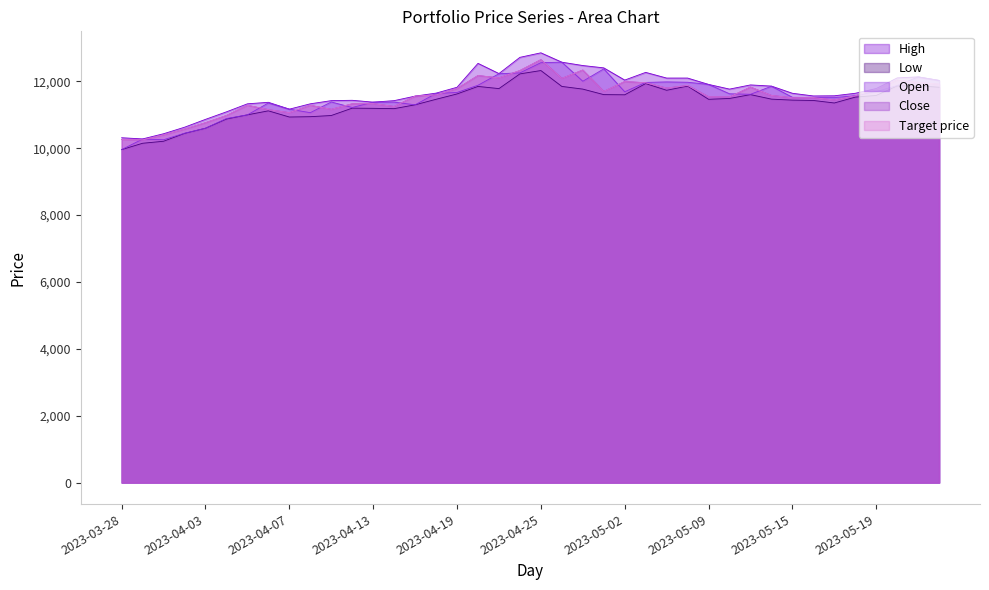

What value does the Open series have at 2023-04-07, to the nearest 10?

11170